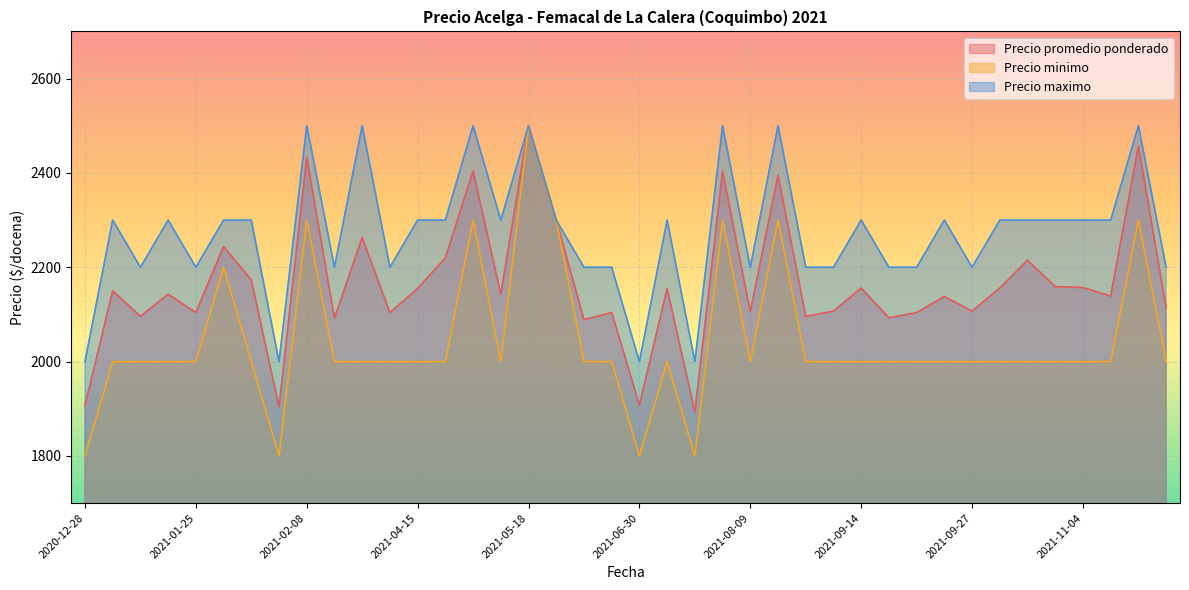

Which category has the highest value across all series?

2021-05-18